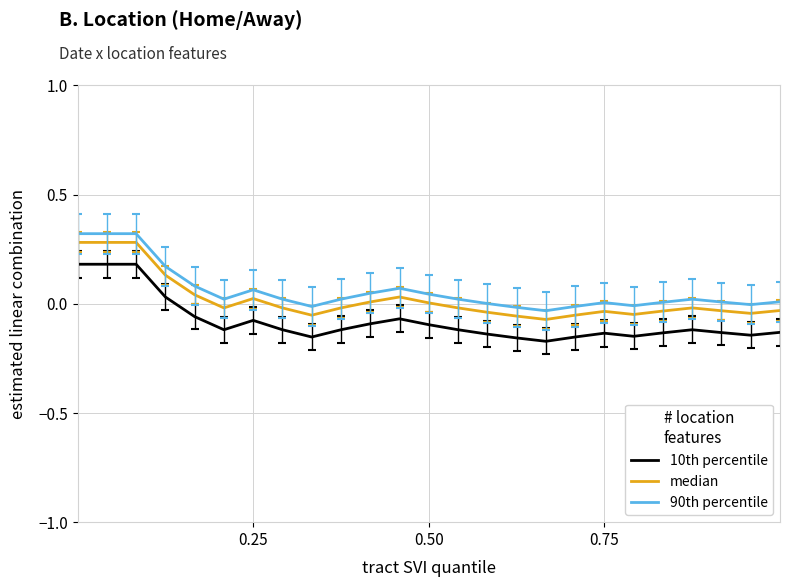

What is the difference between the maximum and minimum values in the 90th percentile series?

0.4